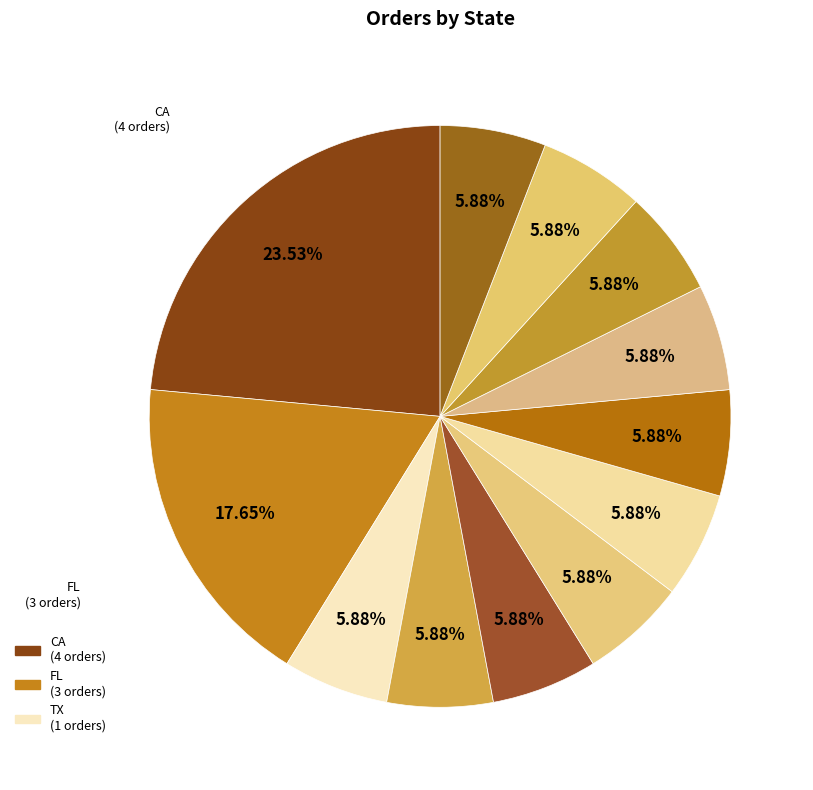

Count the number of slices in the pie.

12